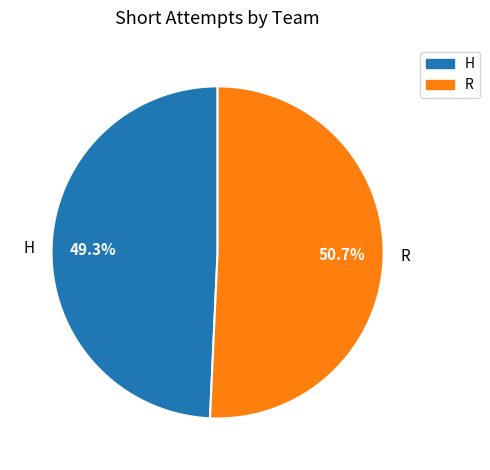

To the nearest percent, what percentage of the pie is R?

51%